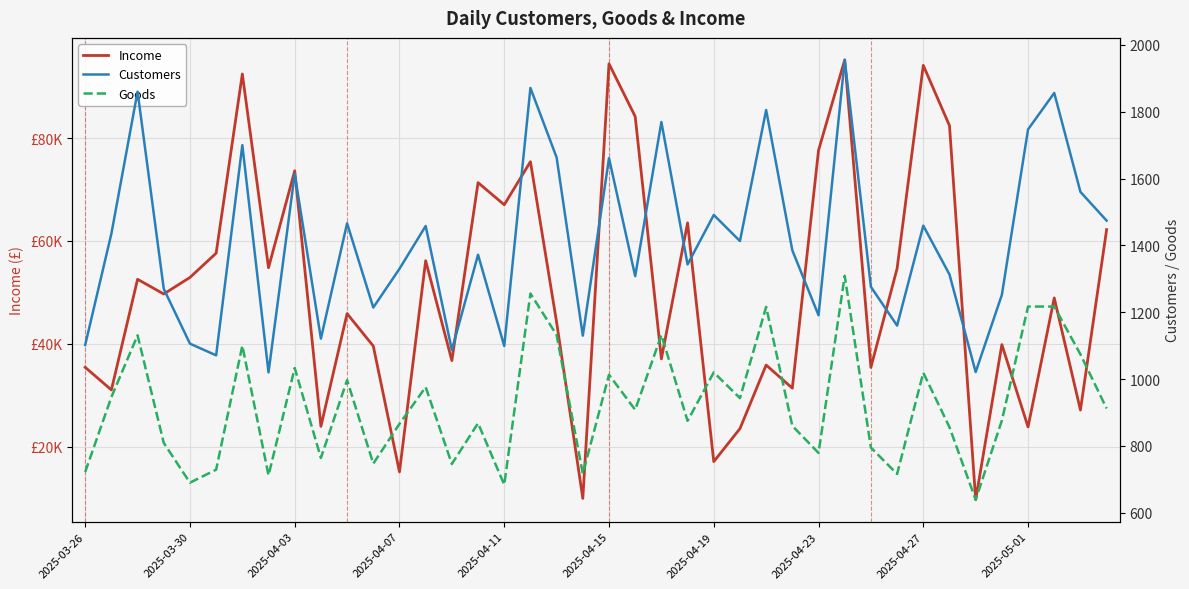

At which category does the chart reach its minimum across all series?

34